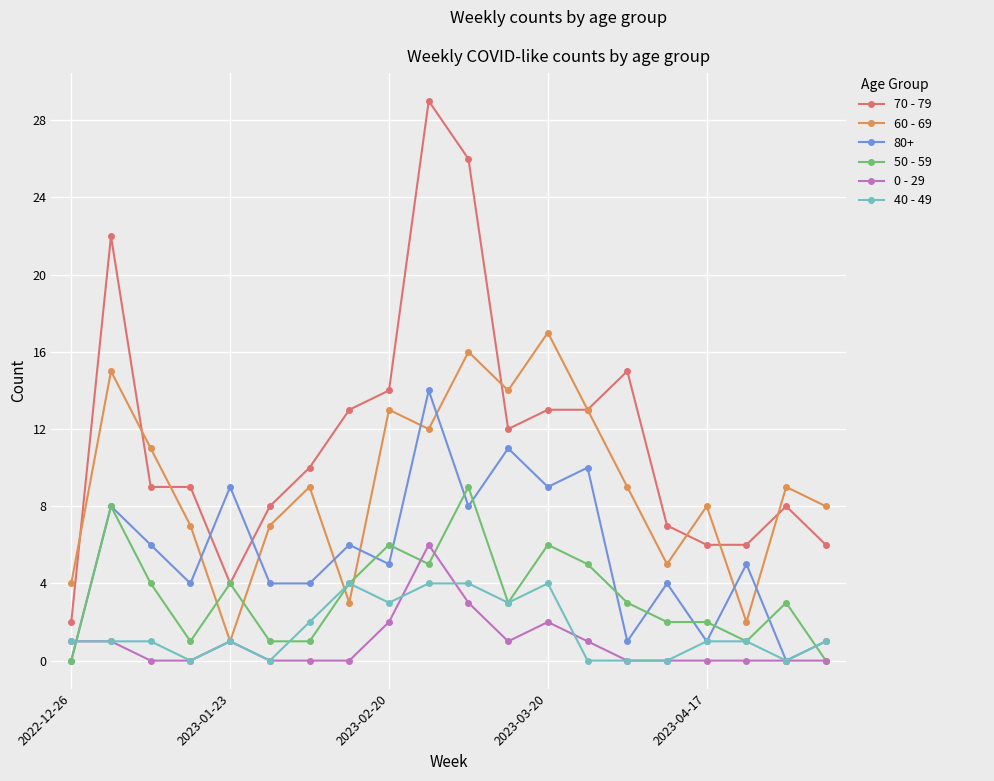

True or false: 40 - 49 and 60 - 69 cross at least once.

True